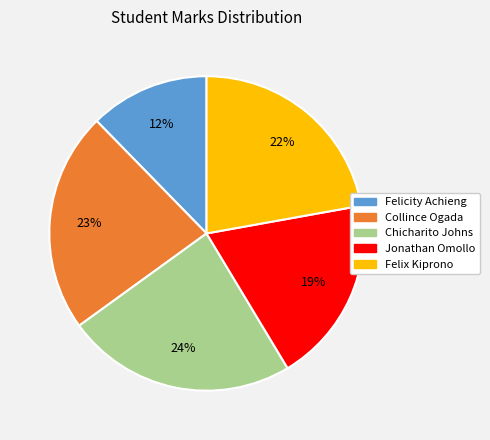

Does Felicity Achieng account for over 50% of the chart?

No